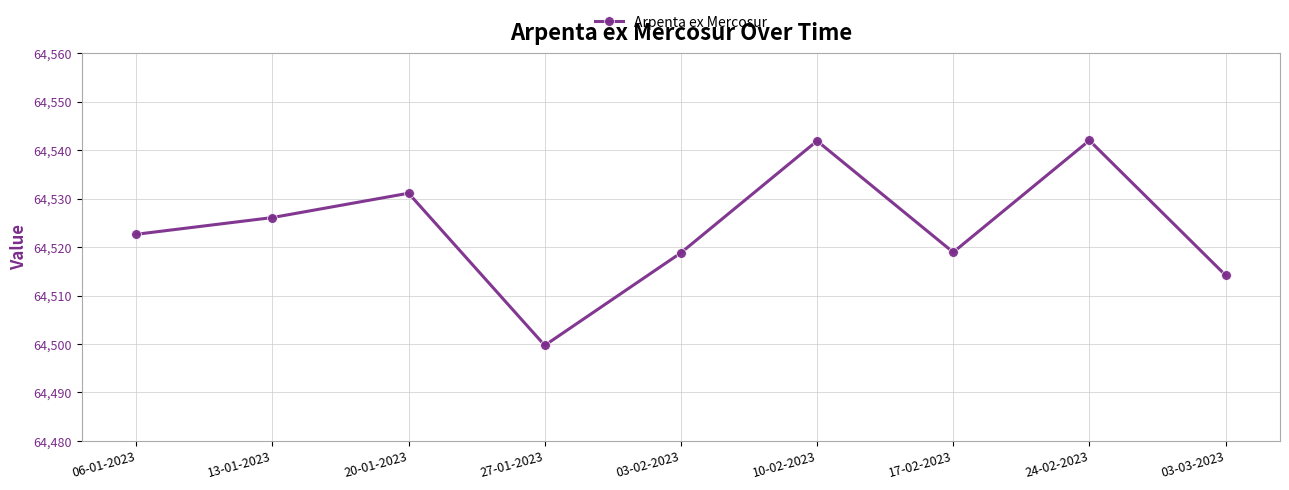

Which category has the lowest value across all series?

27-01-2023